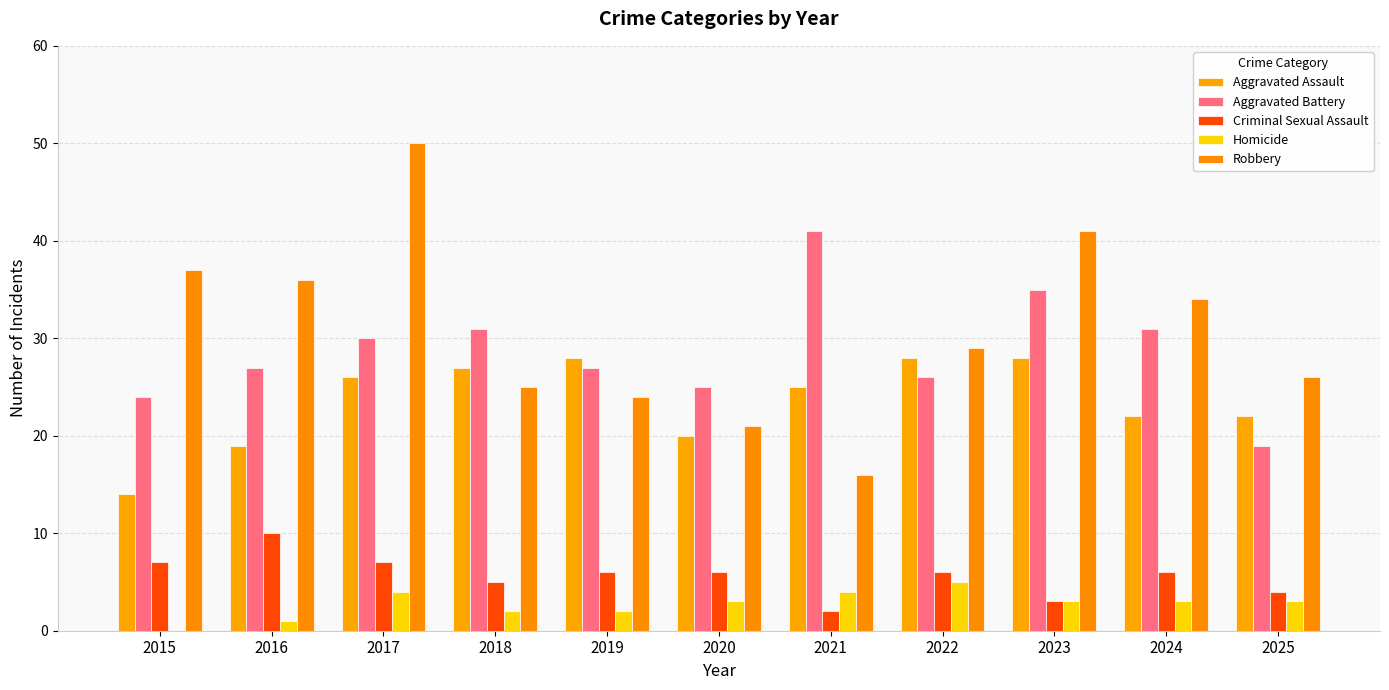

Does the chart contain stacked bars?

No